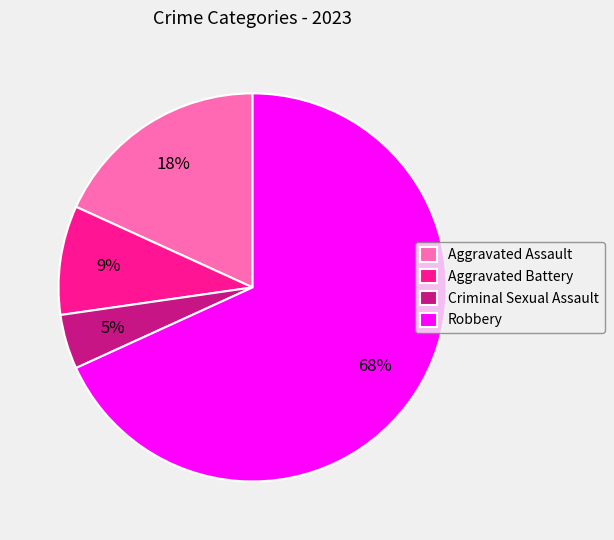

Rank the categories by value from lowest to highest.

Criminal Sexual Assault, Aggravated Battery, Aggravated Assault, Robbery